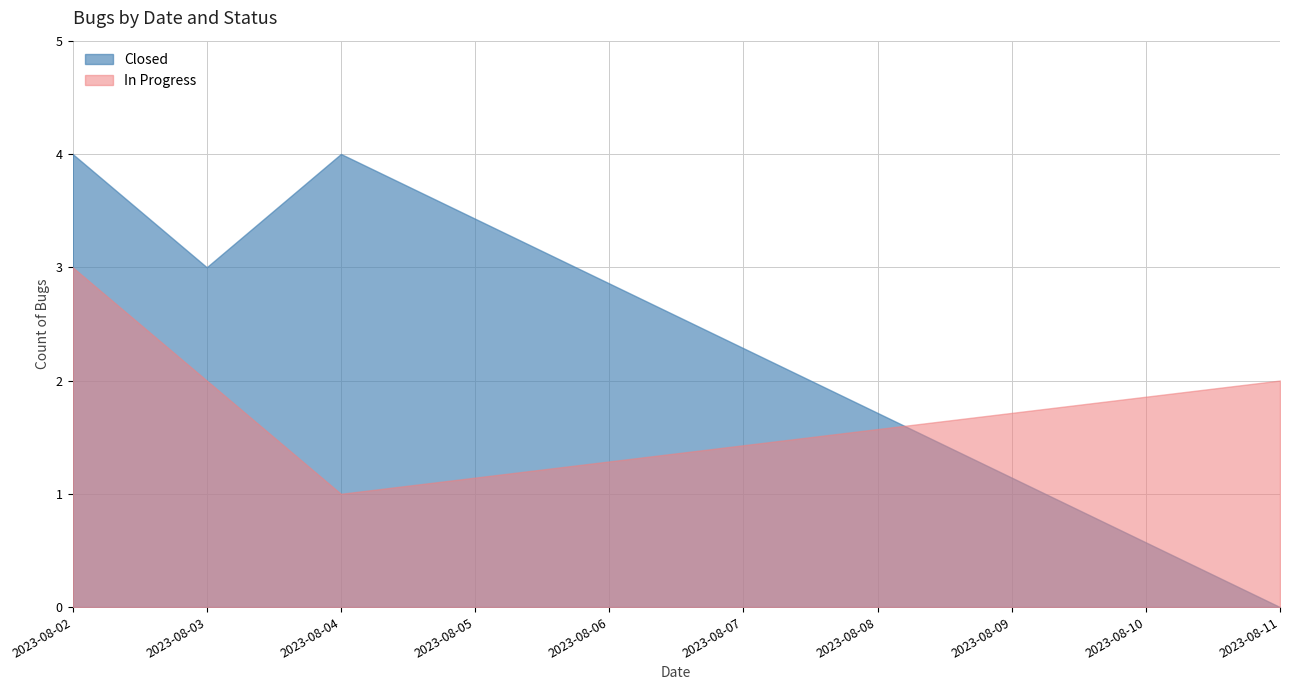

Which has a higher value, 2023-08-02 or 2023-08-11?

2023-08-02